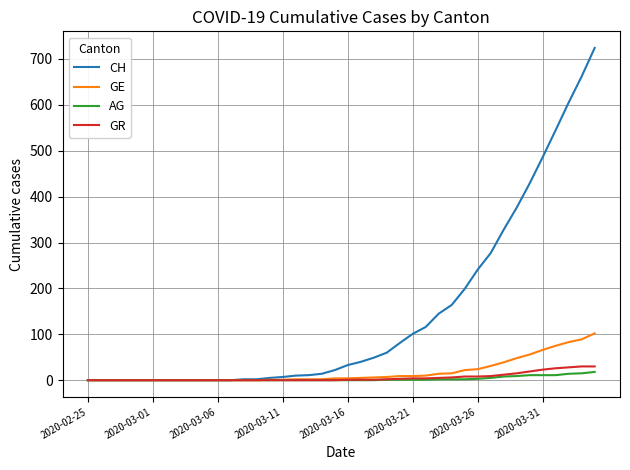

What is the maximum value shown in the chart?

724